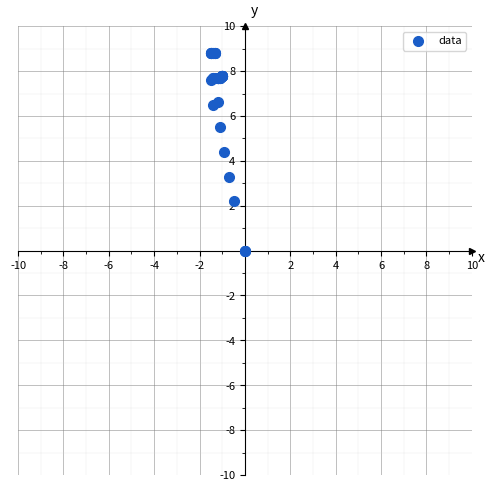

What Y value in the scatter plot is closest to 4?

4.4